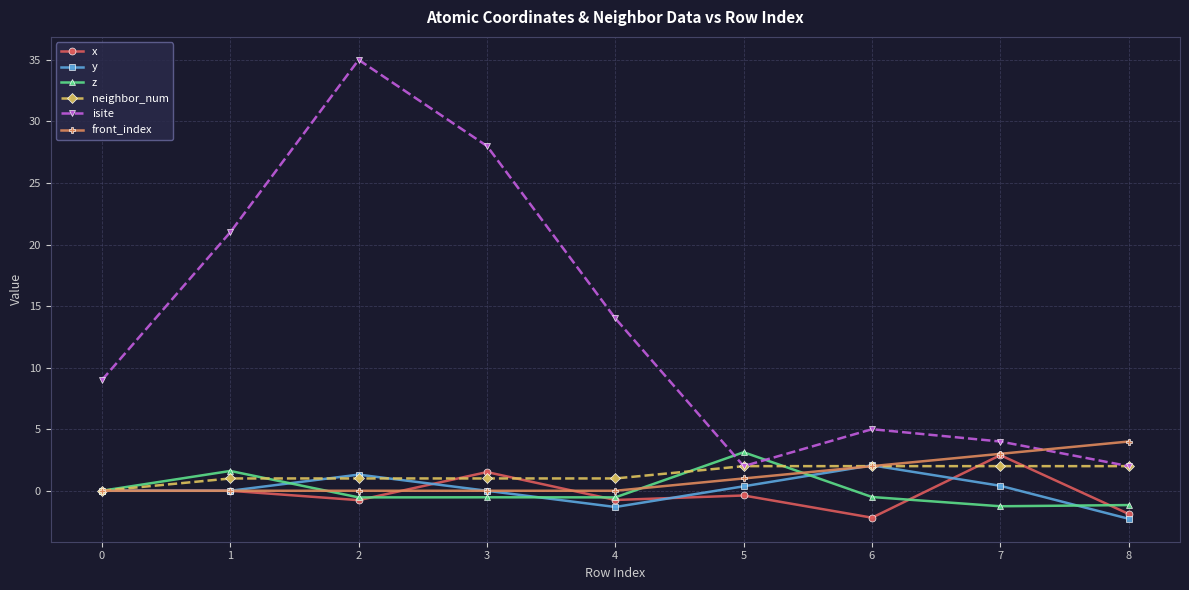

Which series ends up on top after the final intersection of x and y?

x